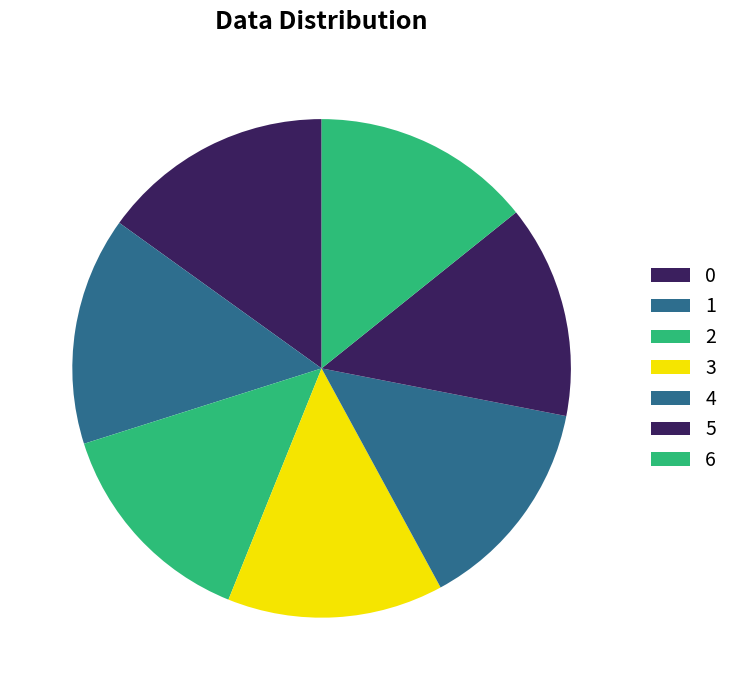

How many segments does this pie chart have?

7